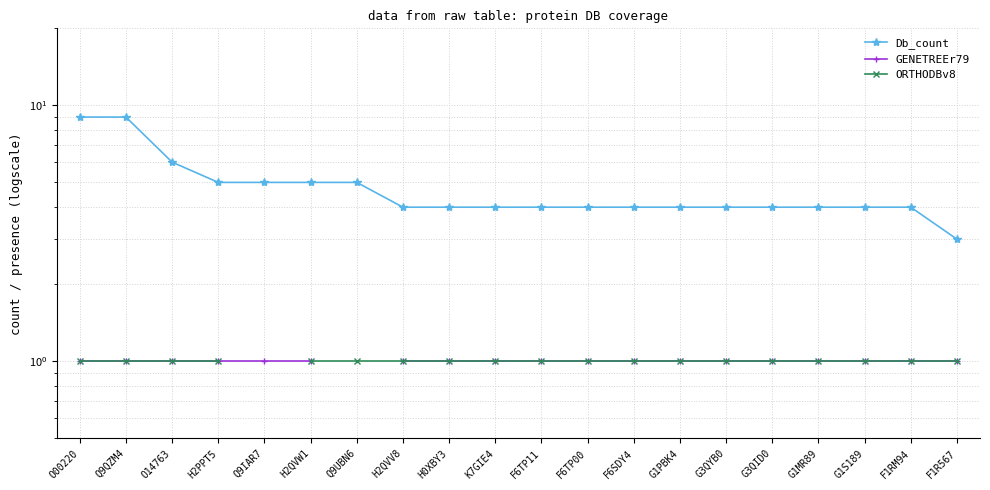

What is the approximate value of ORTHODBv8 at O14763?

1.0